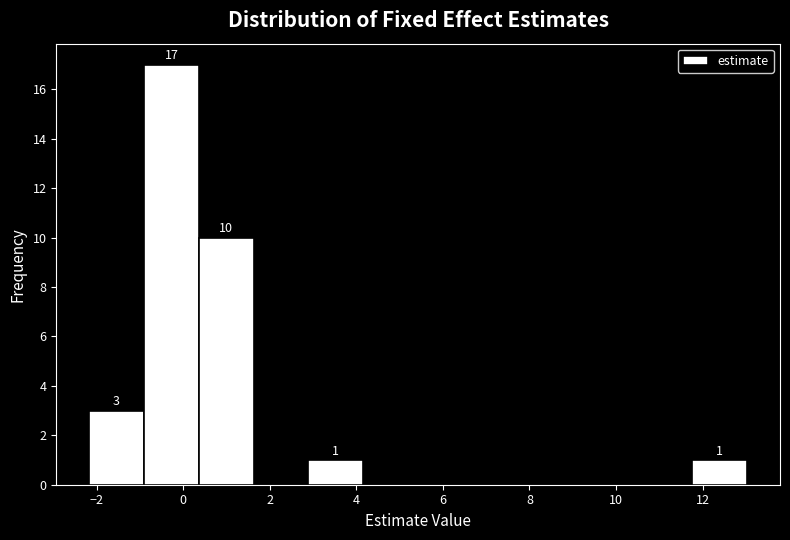

Over which range of the x-axis is the bar tallest?

-1.0 to 0.4